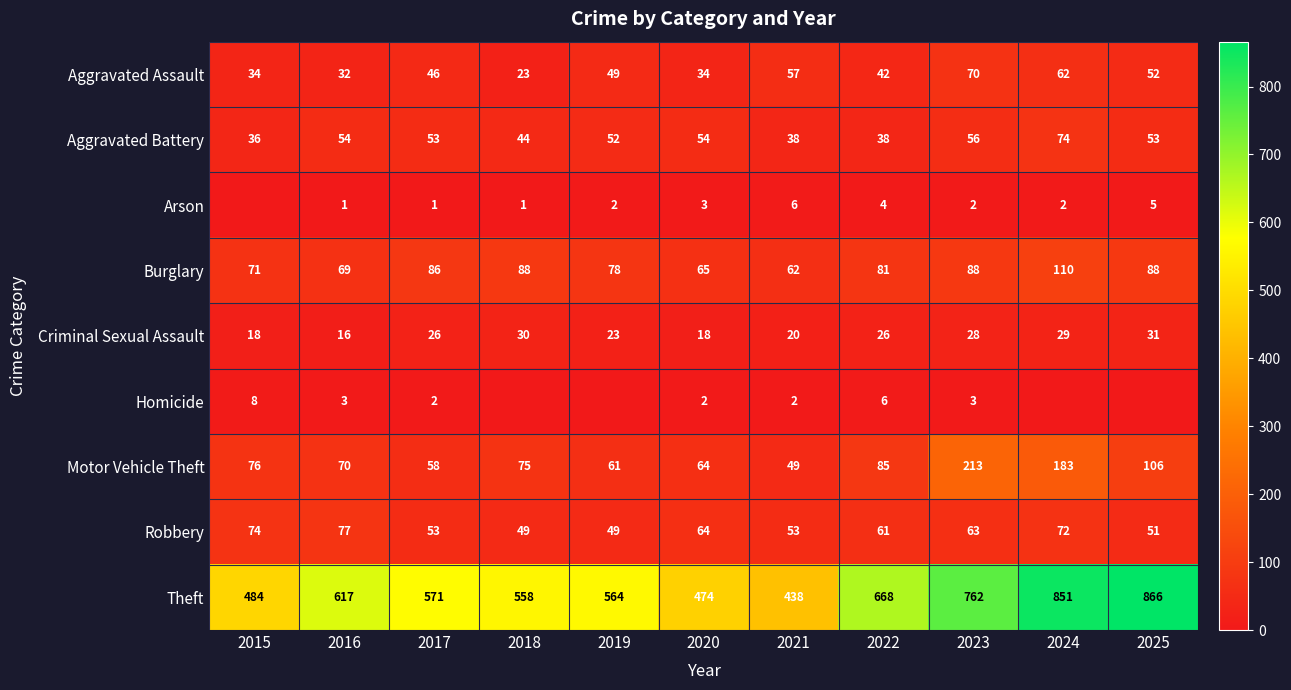

How many values in the Motor Vehicle Theft series are below 75?

5